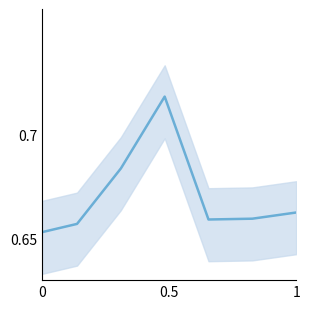

Is it true that the value at 0 is 0.4?

False